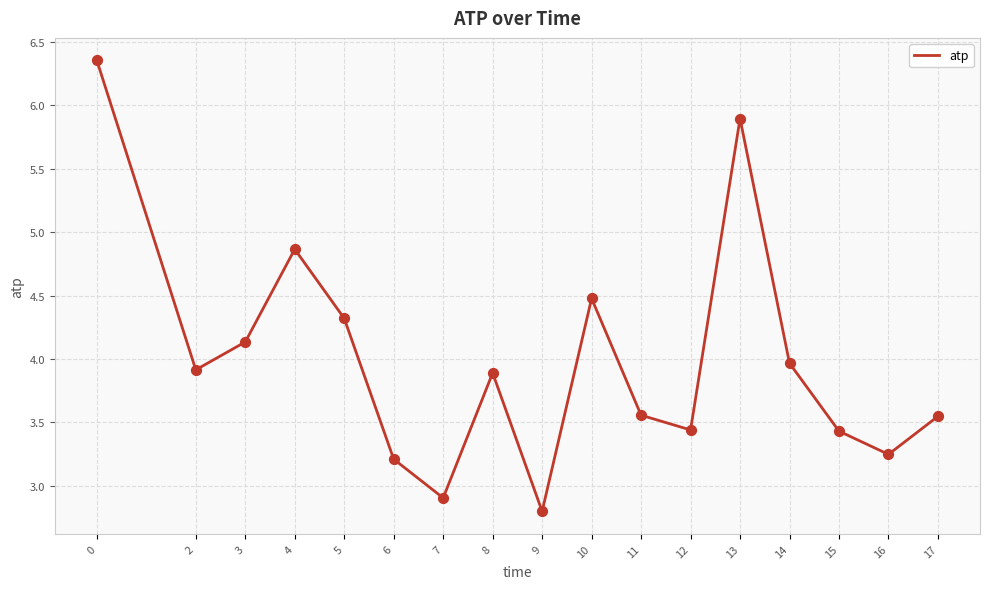

Between 3 and 13, which is larger?

13